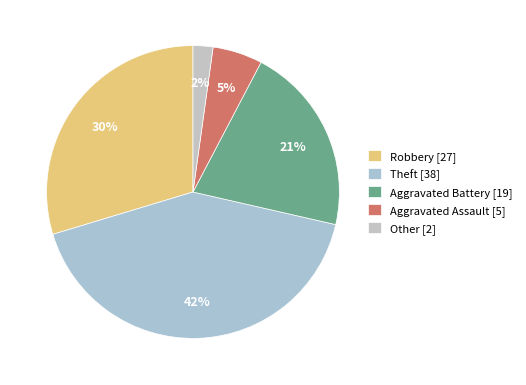

Count the number of slices in the pie.

5